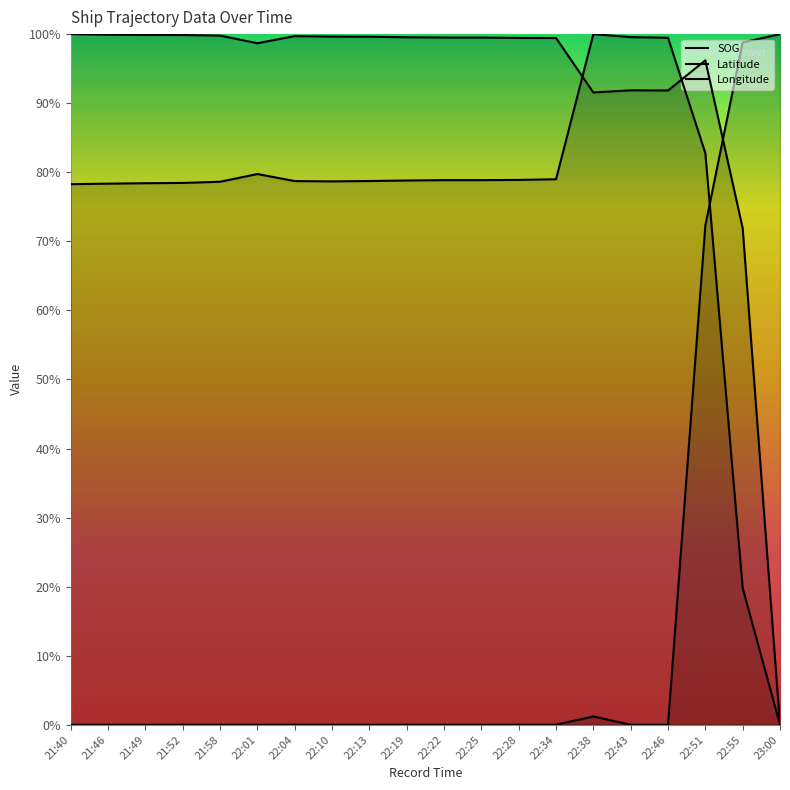

How many categories are shown in the chart?

20